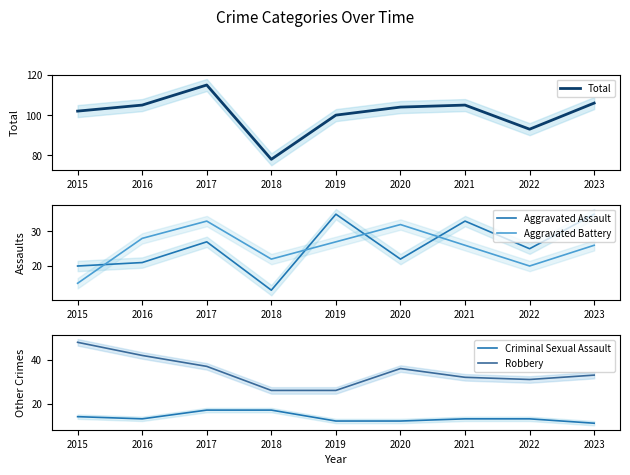

List the series in order of their peak value, lowest first.

Criminal Sexual Assault, Aggravated Battery, Aggravated Assault, Robbery, Total